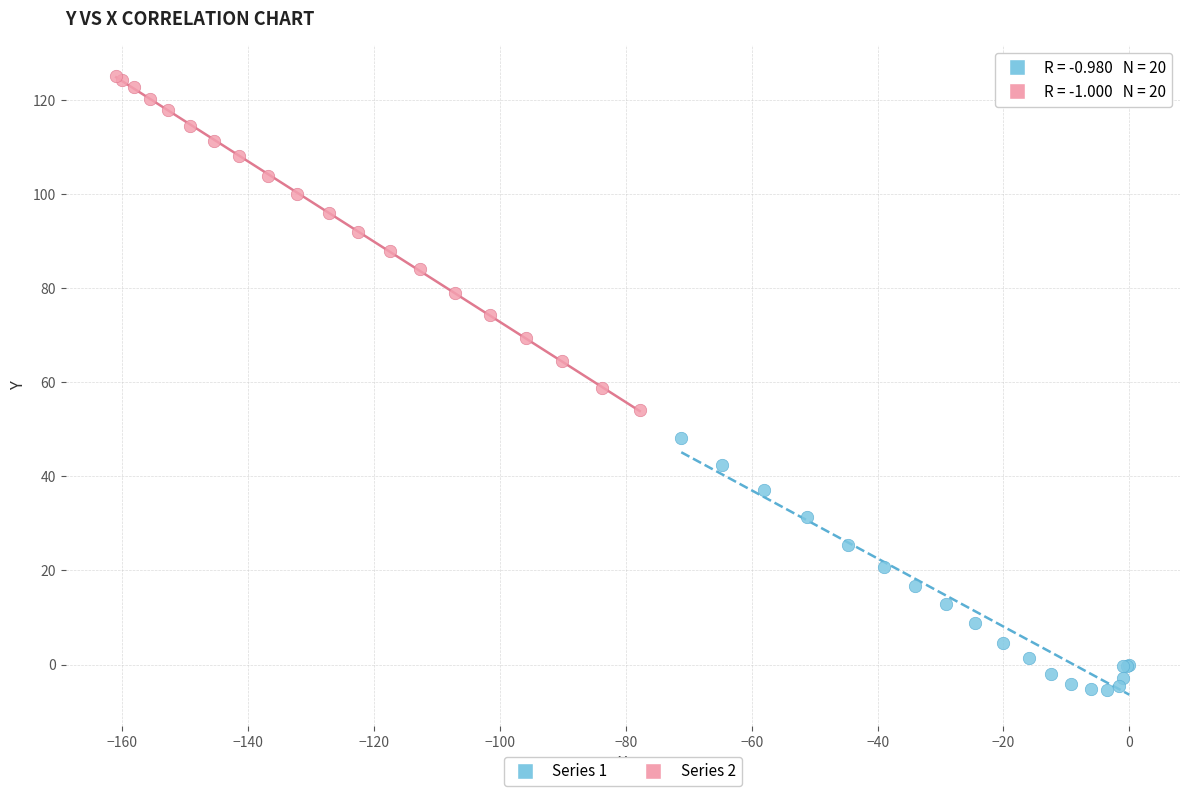

Which series contains the highest Y value?

Series 2